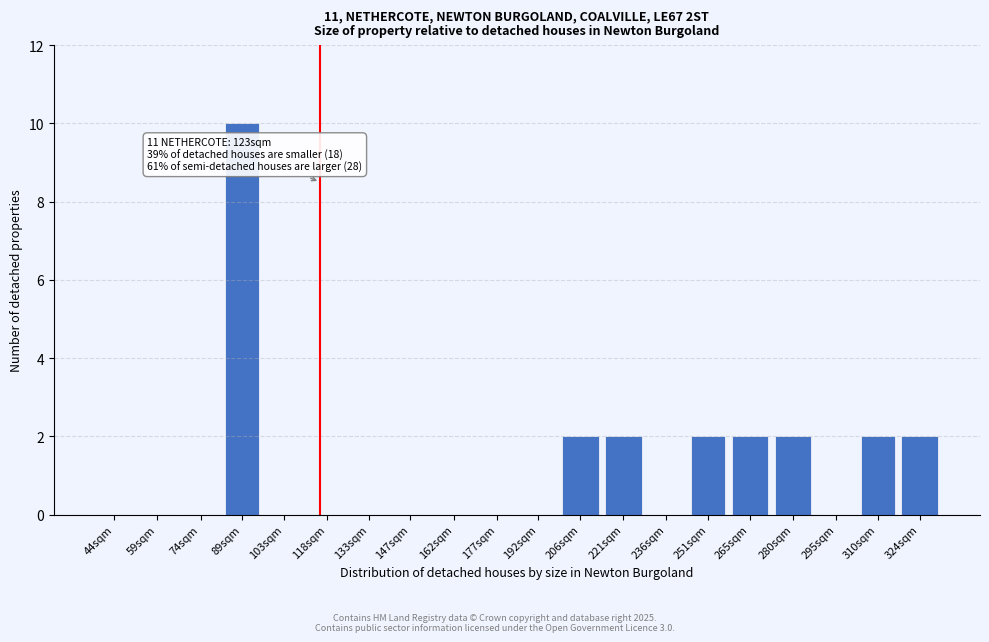

Reading left to right, extract all data points from this chart.

44sqm=0	59sqm=0	74sqm=0	89sqm=10	103sqm=0	118sqm=0	133sqm=0	147sqm=0	162sqm=0	177sqm=0	192sqm=0	206sqm=2	221sqm=2	236sqm=0	251sqm=2	265sqm=2	280sqm=2	295sqm=0	310sqm=2	324sqm=2